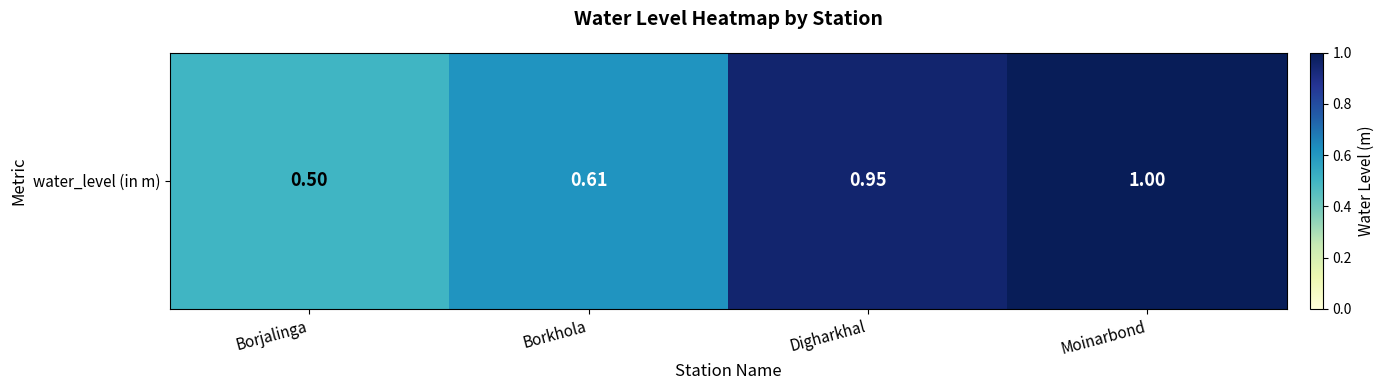

Count the number of data series in this chart.

1